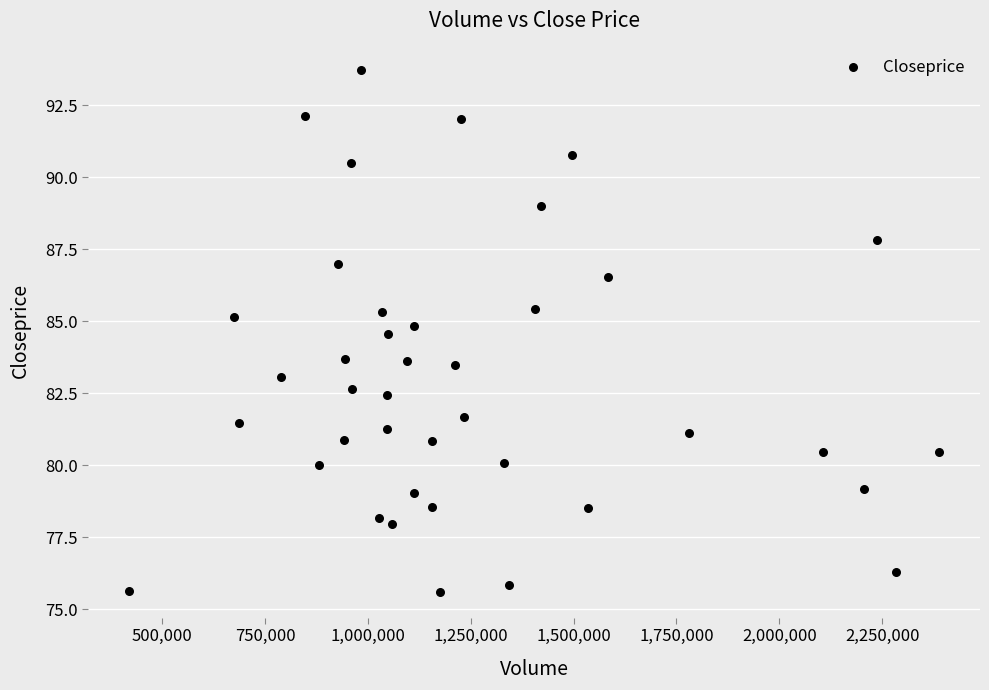

What is the range of Y values (max minus min)?

18.1